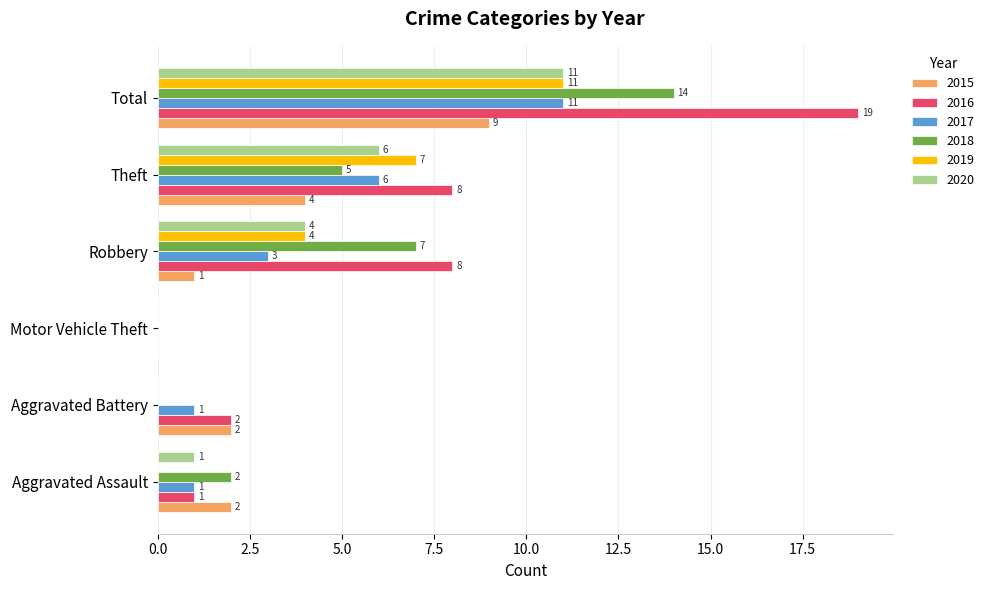

Which series changed the most between Aggravated Battery and Robbery?

2018